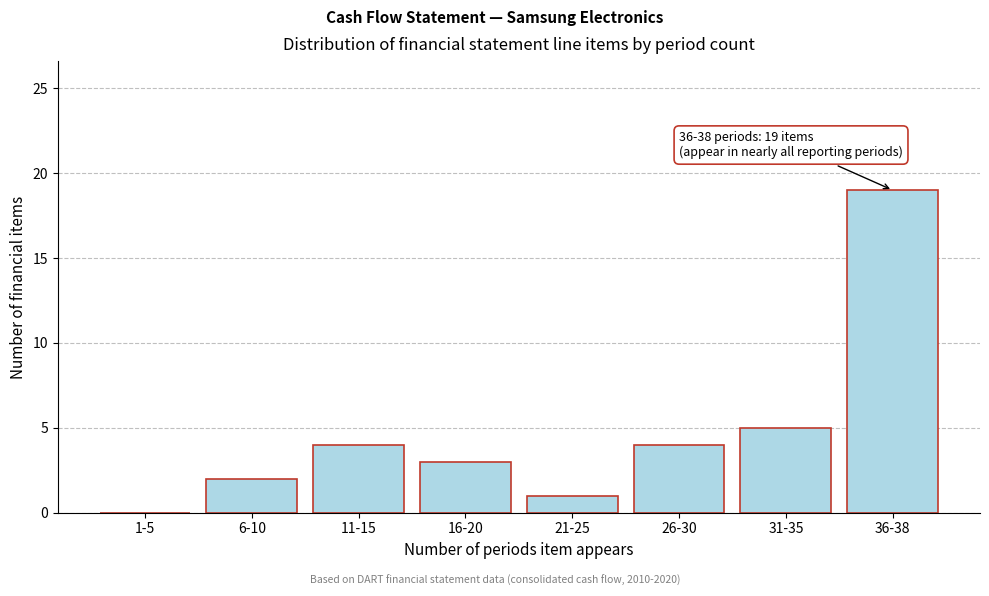

Reading right to left, extract all data points from this chart.

36-38=19	31-35=5	26-30=4	21-25=1	16-20=3	11-15=4	6-10=2	1-5=0